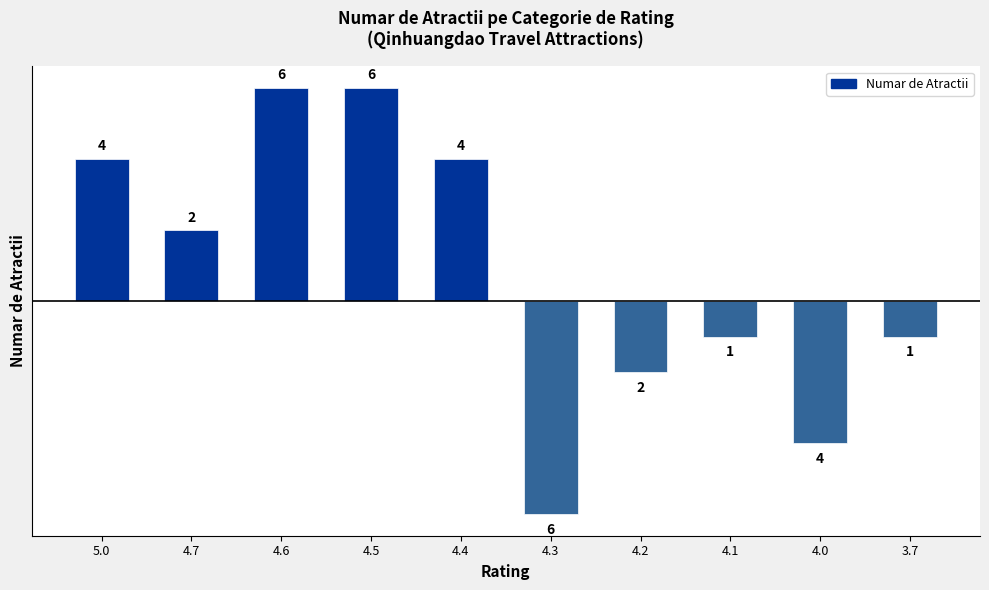

How many values are below zero?

5